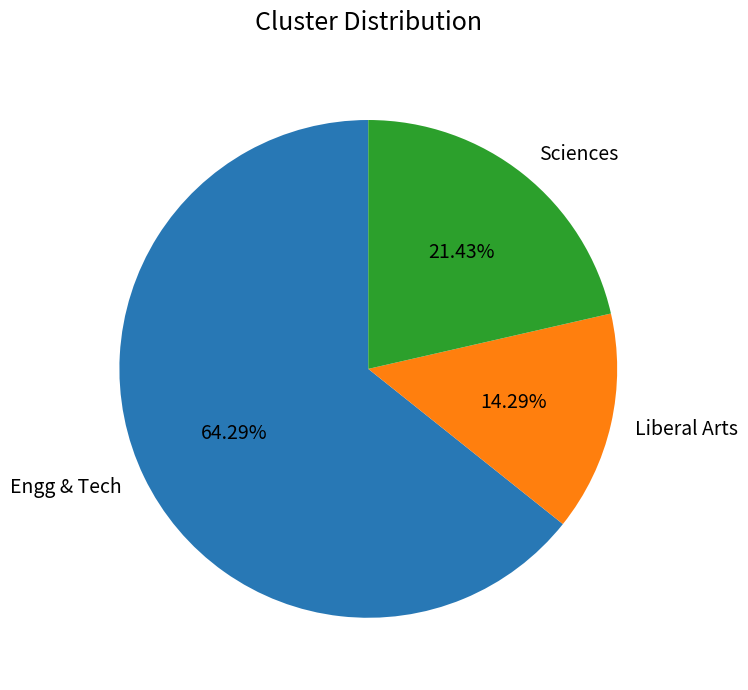

Is there a majority slice in this chart?

Yes